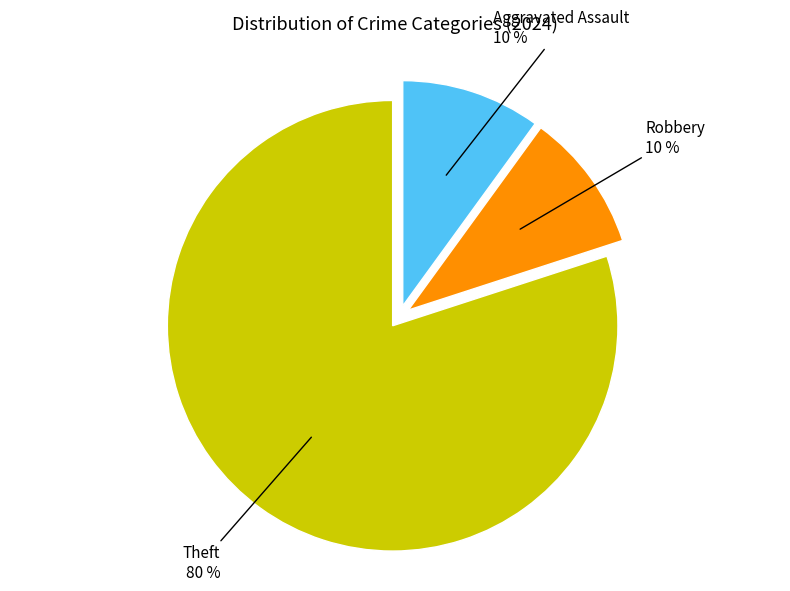

Do Theft and Aggravated Assault together represent more than half of the pie?

Yes